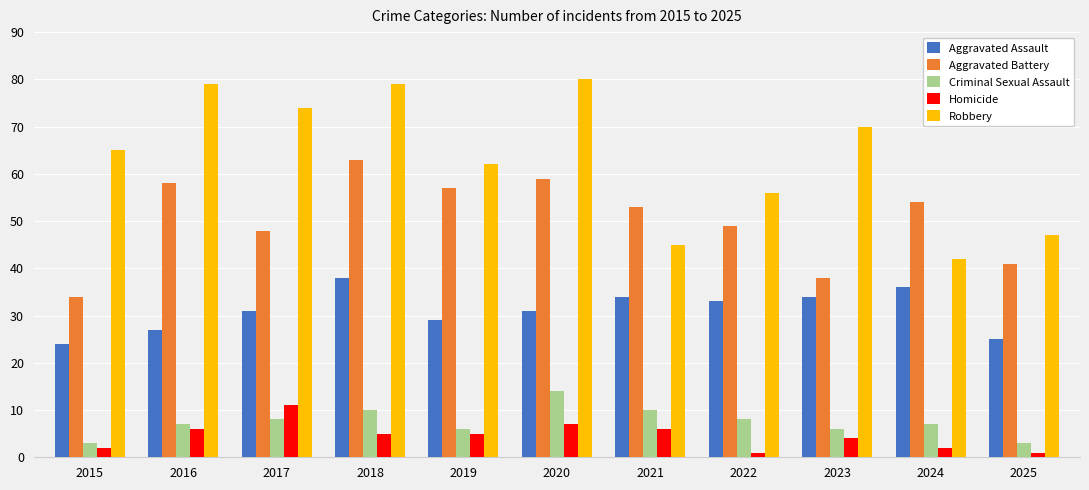

What is the difference between the highest and lowest values at 2021?

47